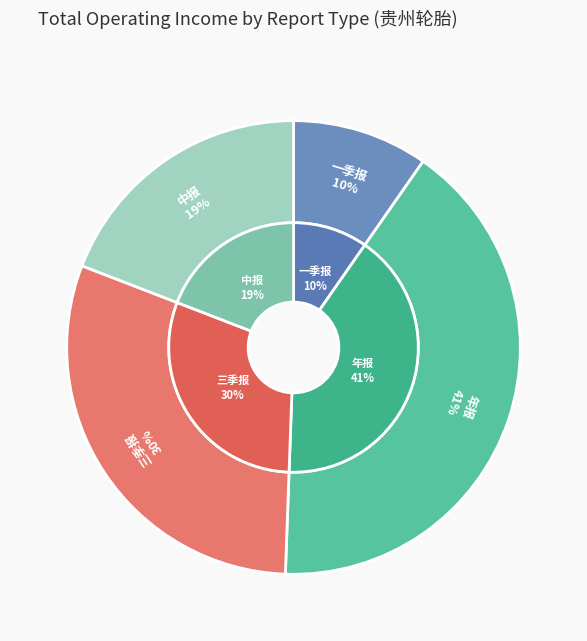

Which category has the biggest portion of the pie?

年报